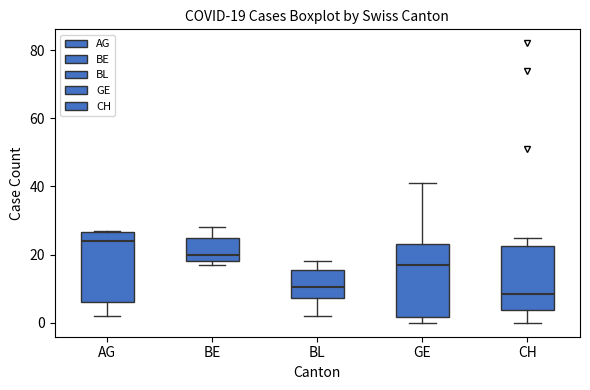

Which box has the highest median line?

AG